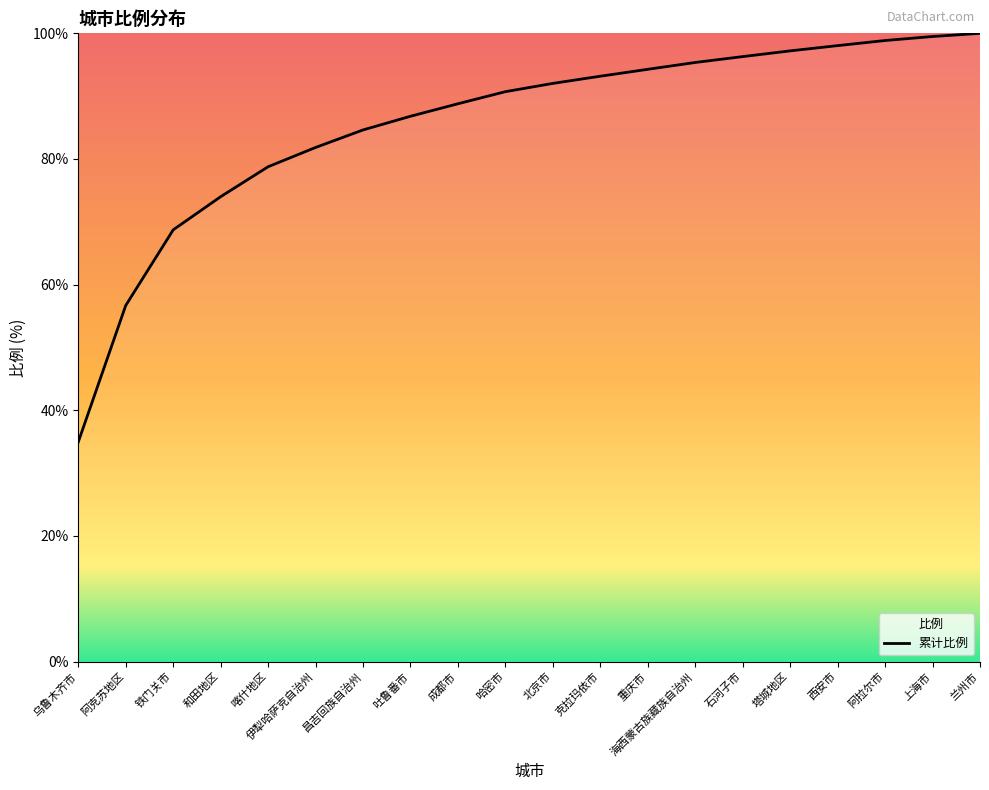

The value at 伊犁哈萨克自治州 is 81.8. True or false?

True